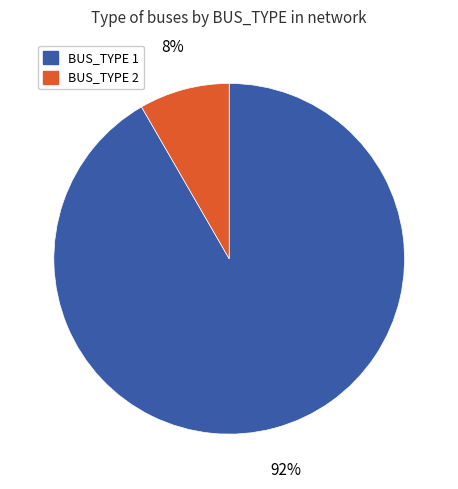

Which category has the biggest portion of the pie?

BUS_TYPE 1